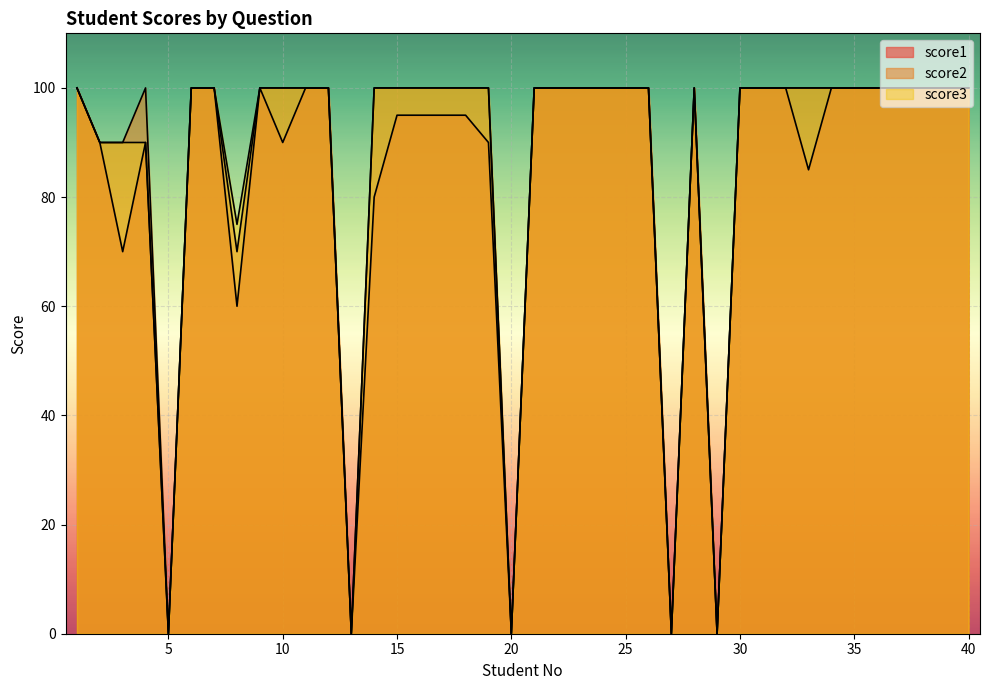

How many interior local valleys does the score1 series have?

9